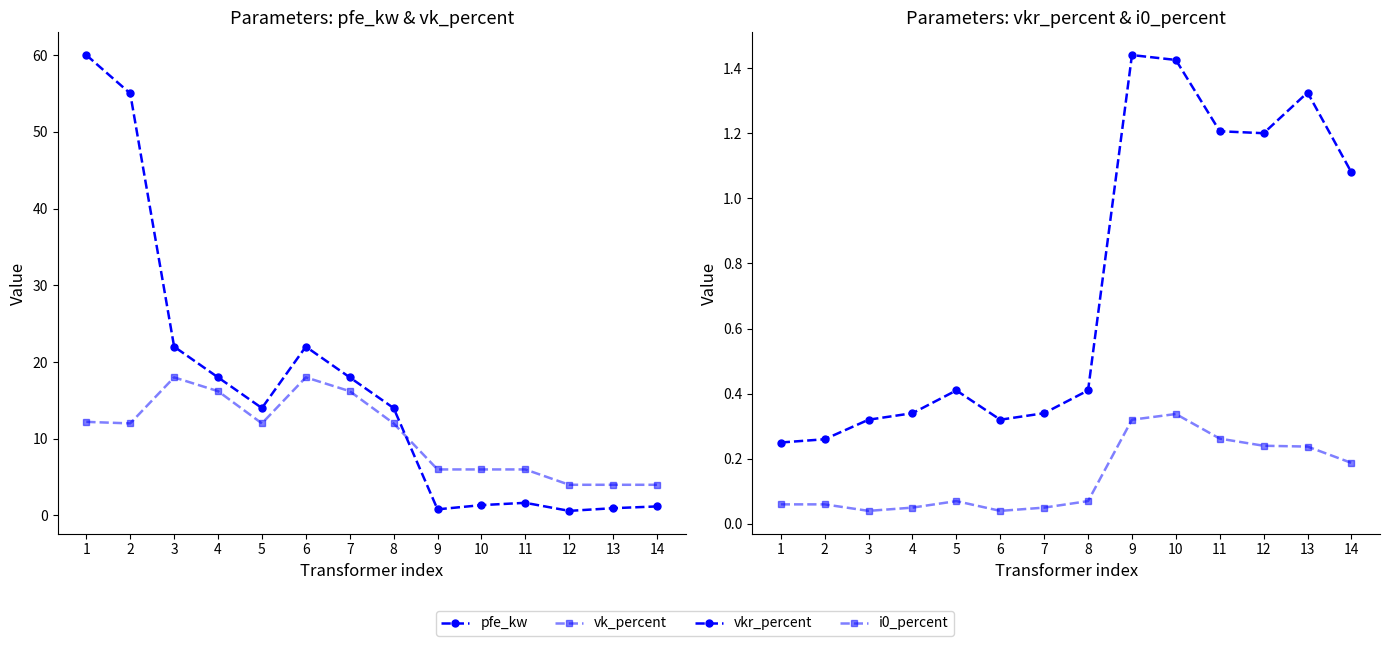

True or false: i0_percent and vk_percent intersect in this chart.

False